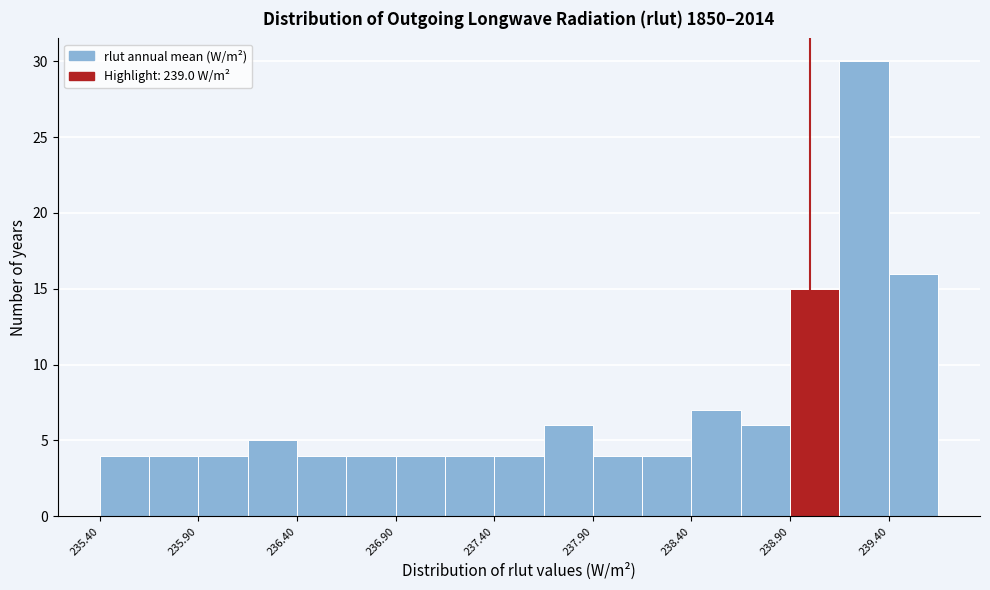

How tall is the bar that spans 235.65 to 235.90 on the x-axis? The values are not printed on the chart, so give them approximately, as read against the axis.

4